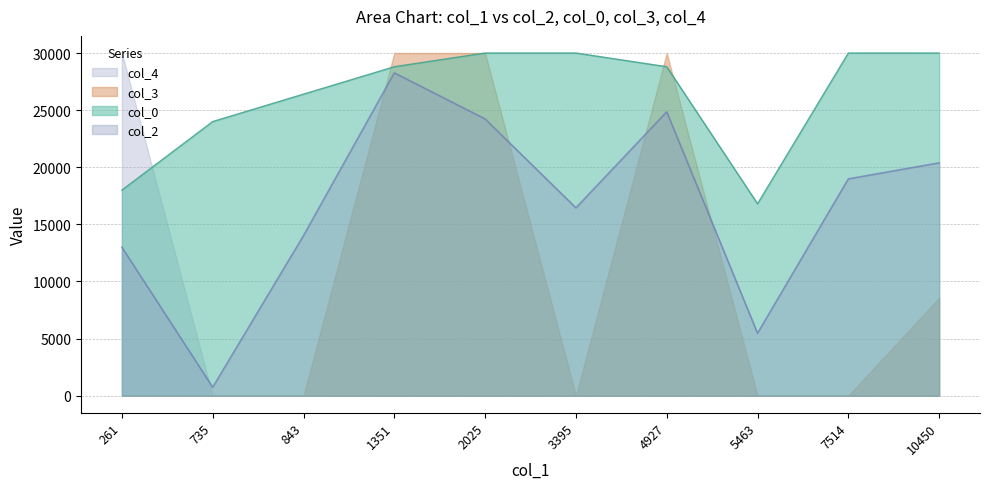

The value of col_2 at 735 is 735.0. True or false?

True